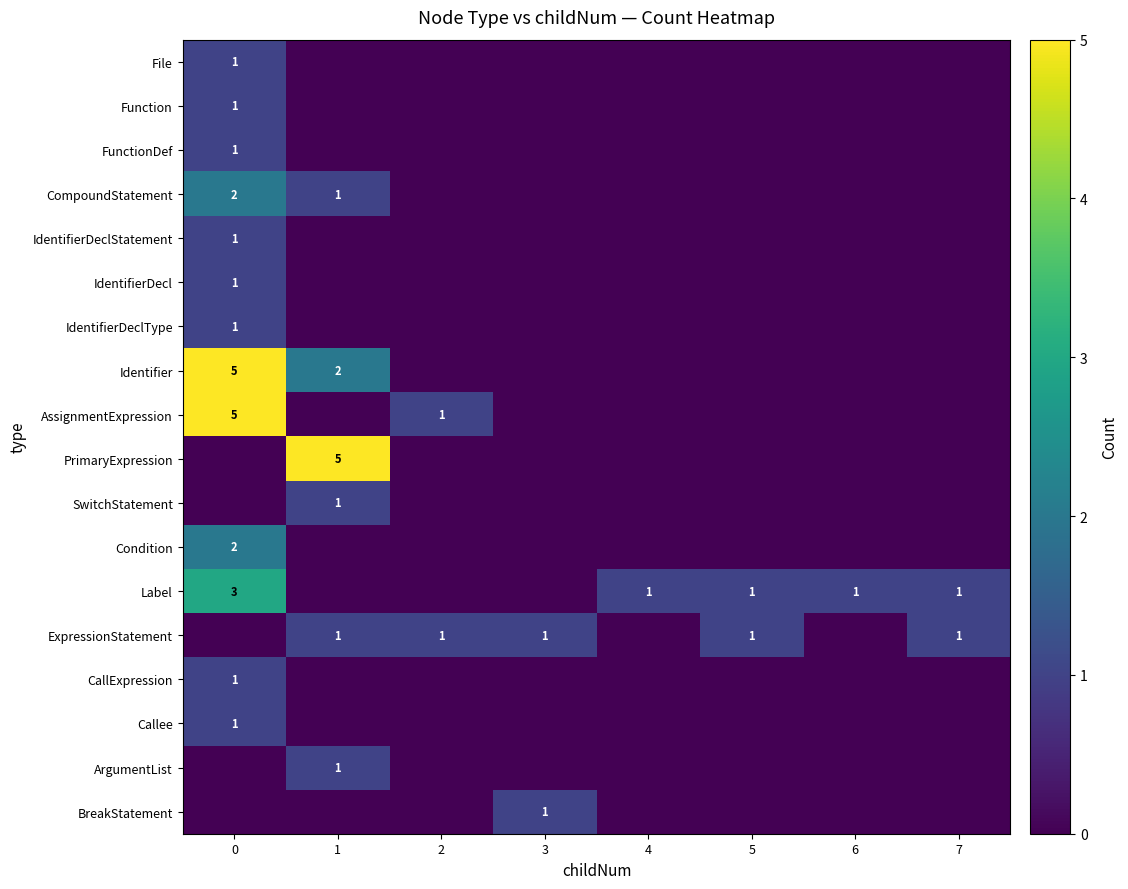

Count the number of data series in this chart.

18